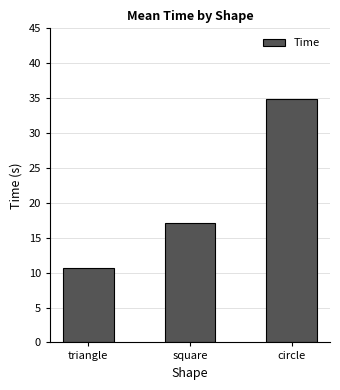

What is the minimum value shown in the chart?

10.7